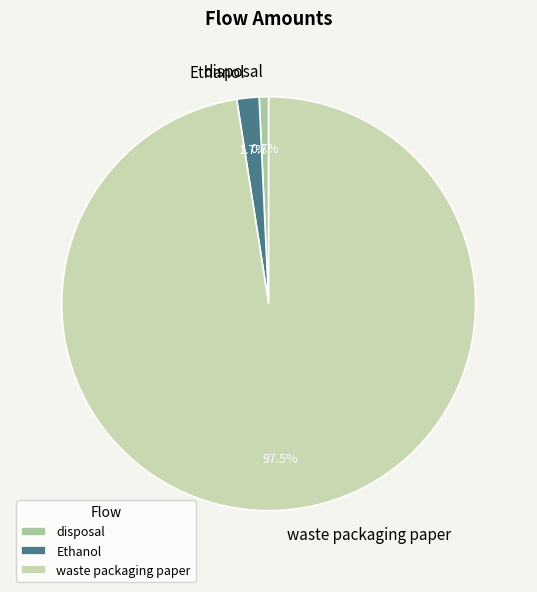

What percentage is the Ethanol slice, to the nearest percent?

2%